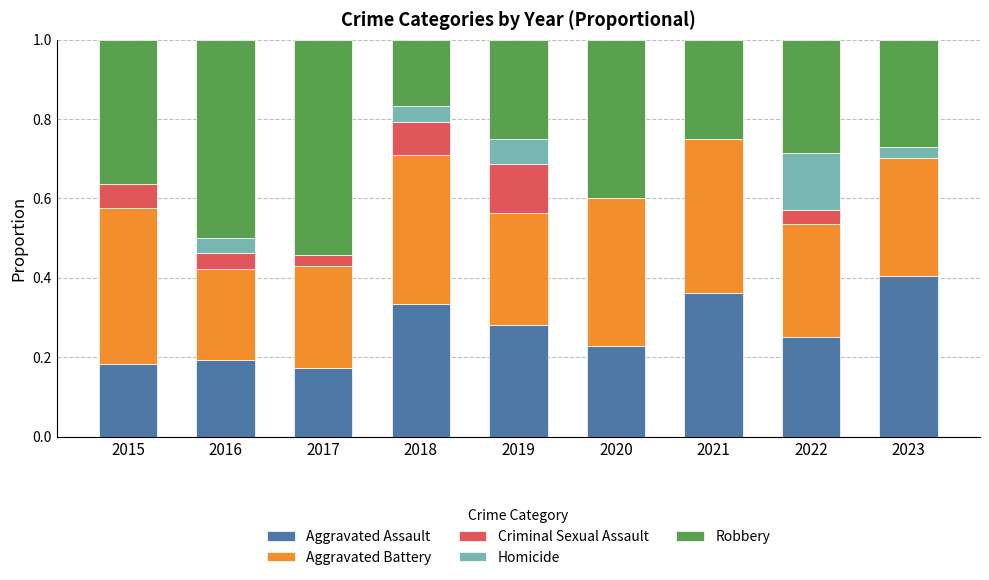

What is the sum of the Aggravated Assault values at 2023 and 2019?

0.7